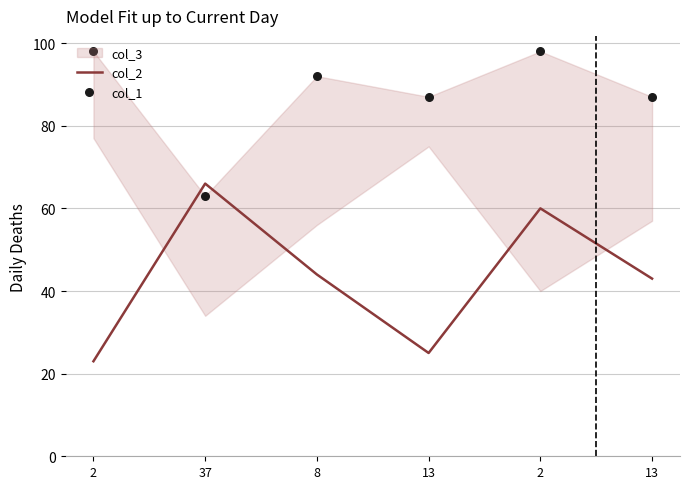

Which series has the largest total across all categories?

col_1